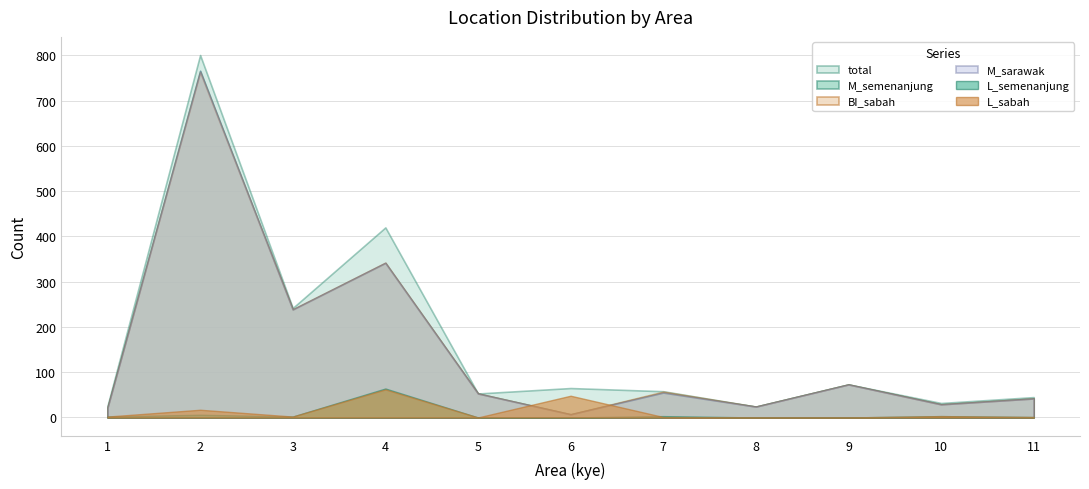

List the series in order of their peak value, highest first.

total, M_semenanjung, M_sarawak, BI_sabah, L_semenanjung, L_sabah